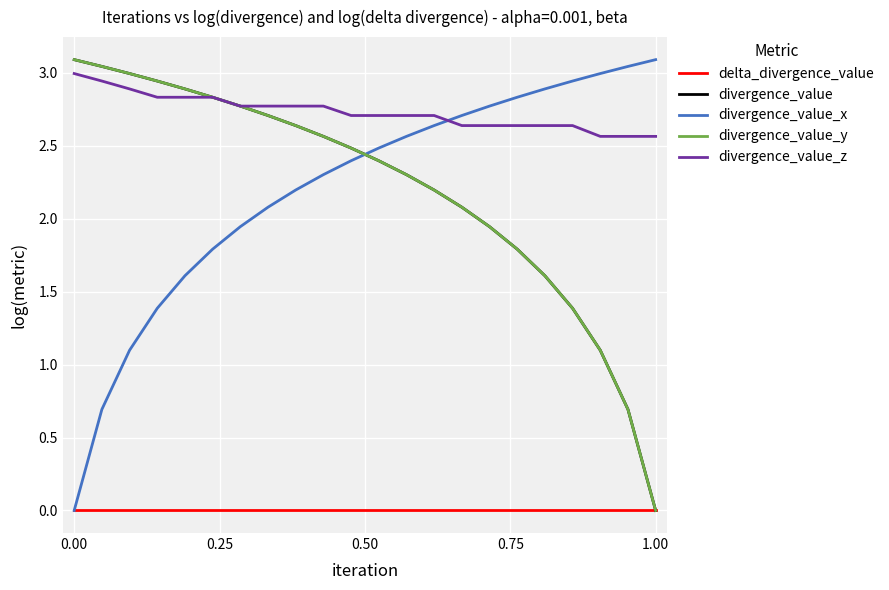

Which series has the largest range (max minus min)?

divergence_value